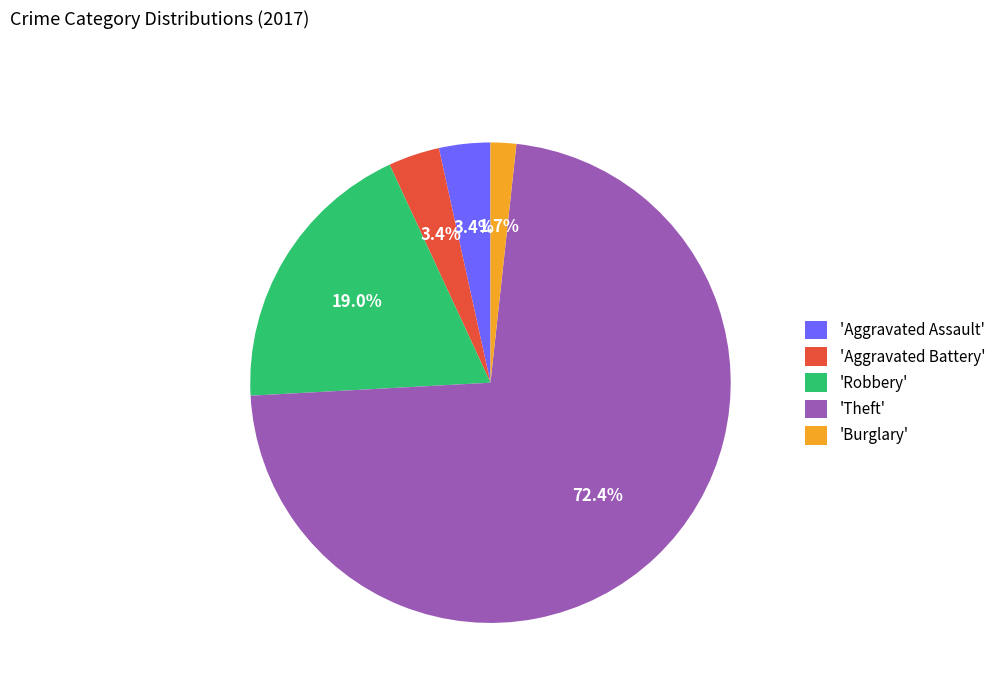

Which category accounts for the majority?

'Theft'